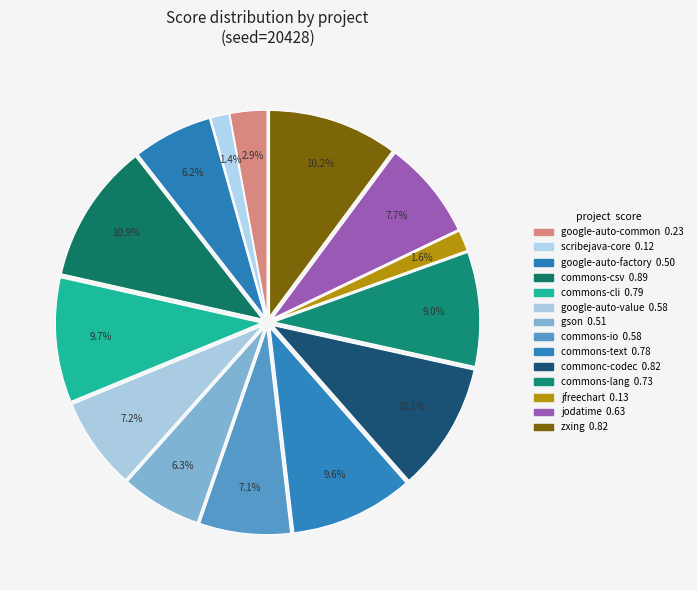

How many slices are in this pie chart?

14